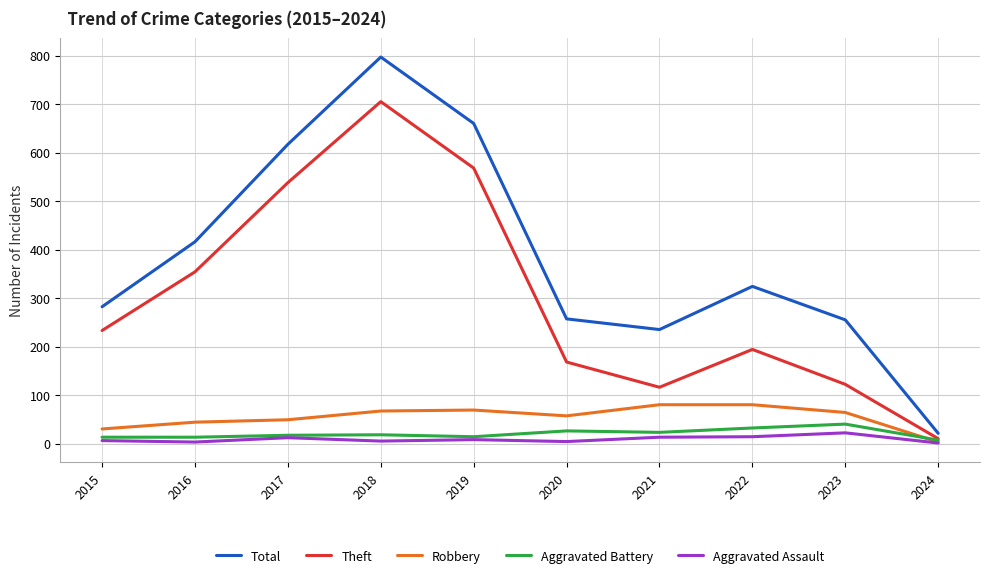

What is the greatest value displayed?

797